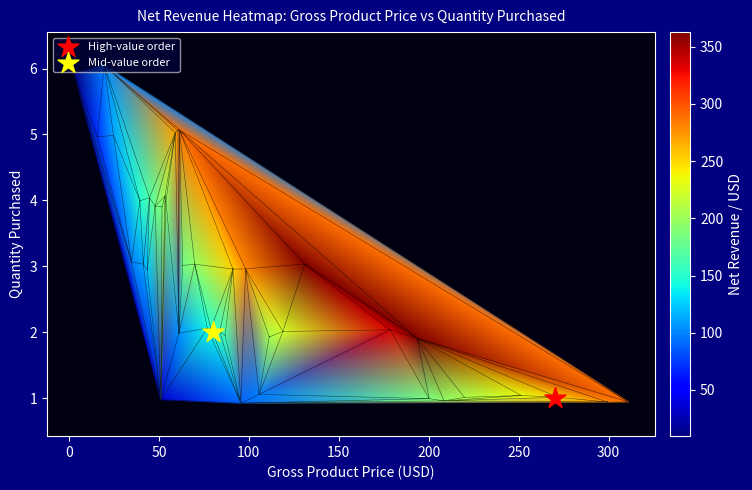

Rank the series by their average value, from highest to lowest.

Net Revenue, Gross Product Price, Quantity Purchased